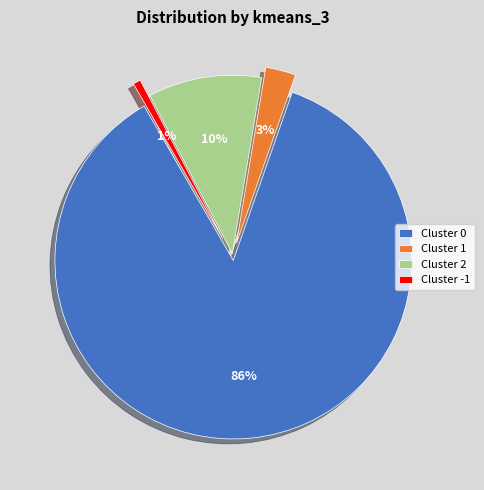

What percentage is the Cluster 2 slice, to the nearest percent?

10%